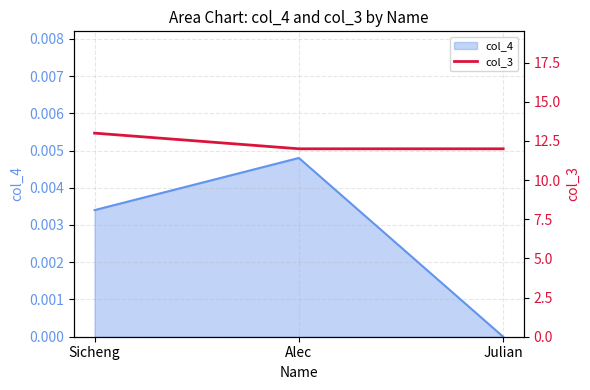

At which category does the chart reach its peak across all series?

Sicheng